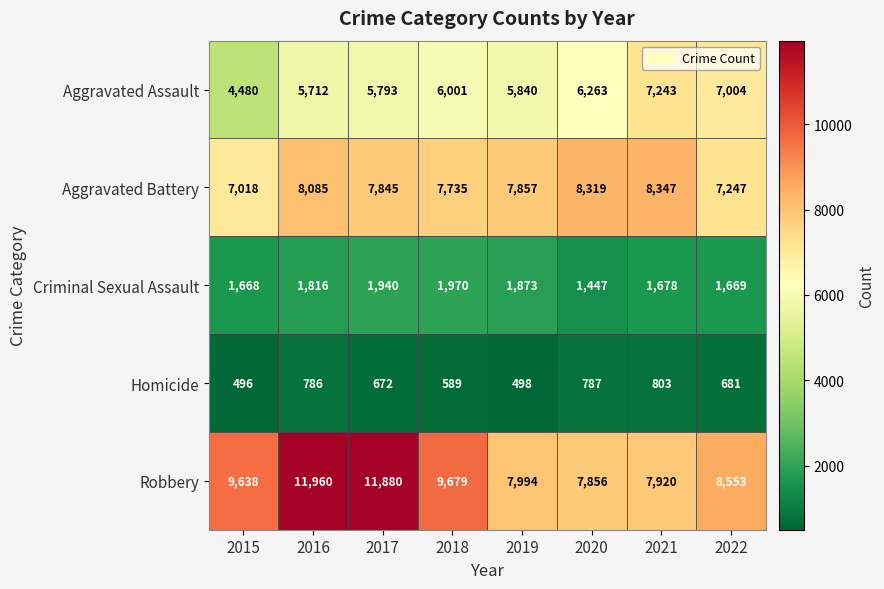

What is the spread (max minus min) of values at 2016?

11174